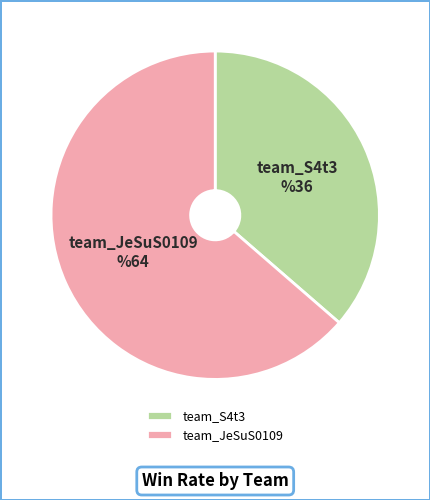

Which category has the smallest portion of the pie?

team_S4t3